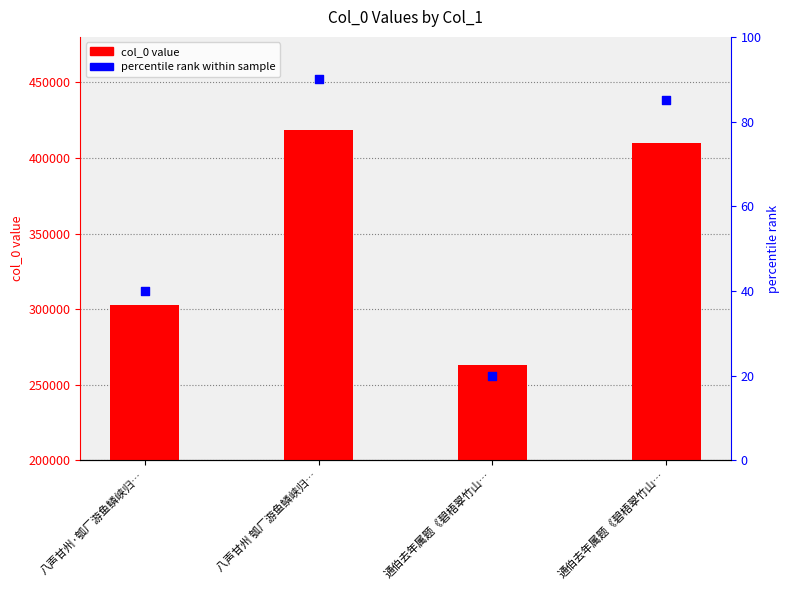

Which series has the largest total across all categories?

col_0 value